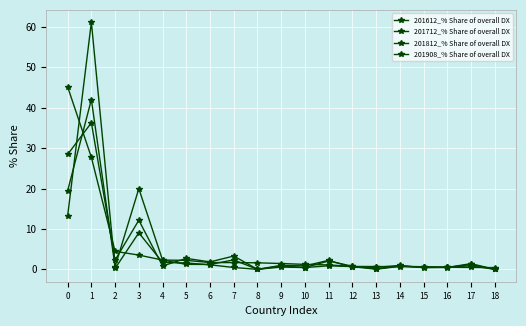

At which category does the chart reach its peak across all series?

1